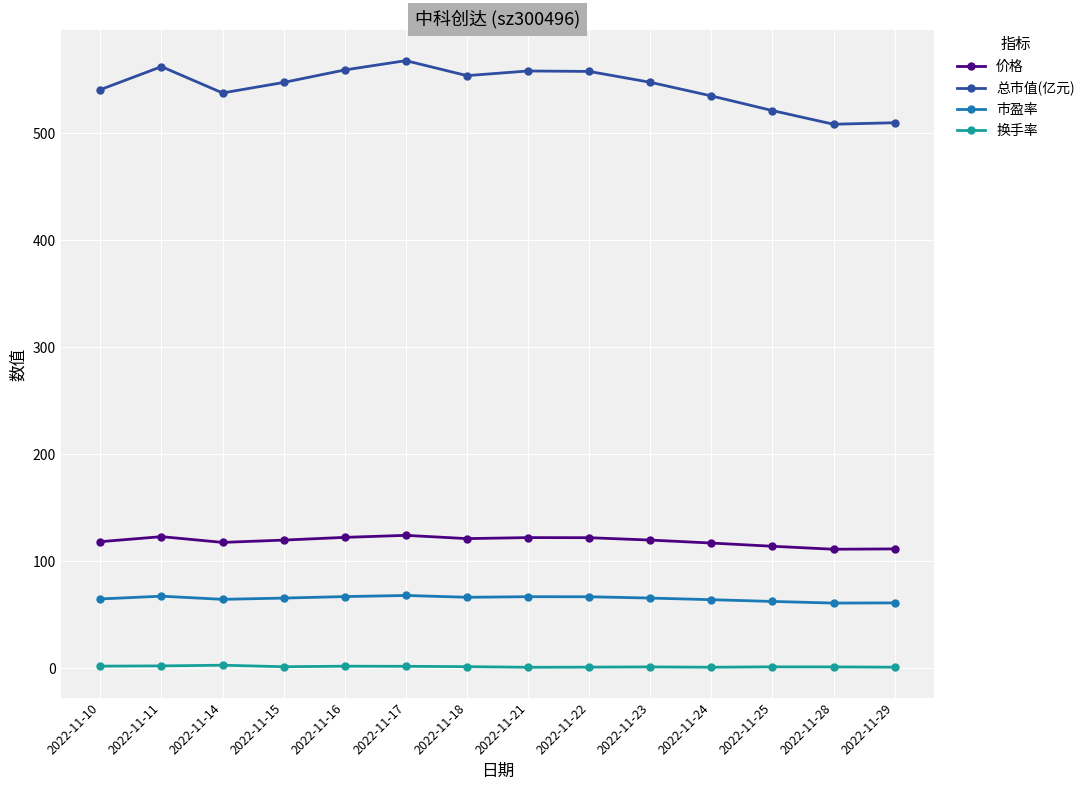

True or false: 换手率 and 价格 intersect in this chart.

False